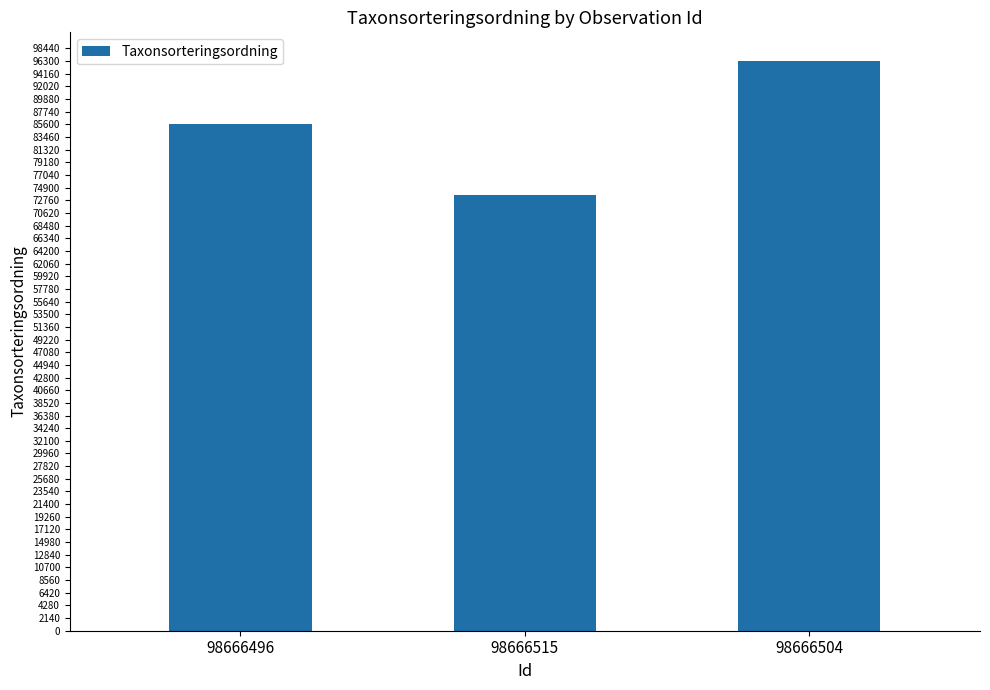

What is the smallest value displayed?

73678